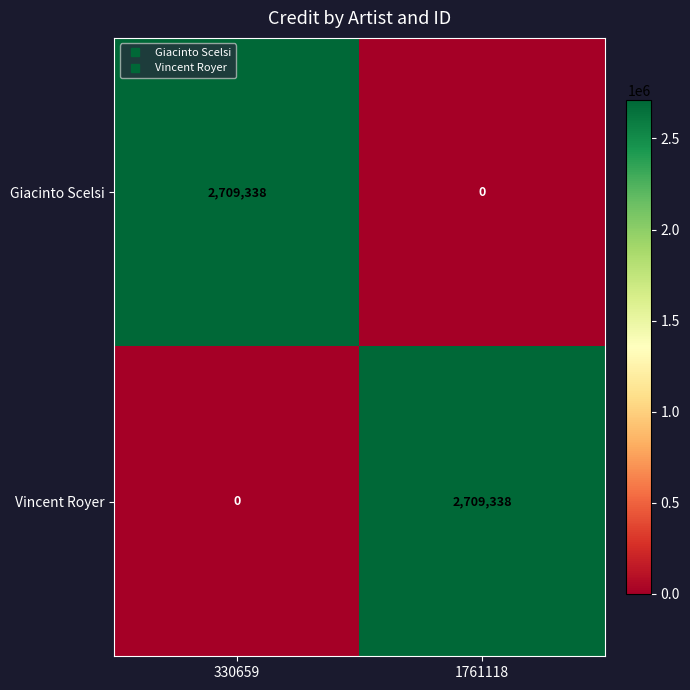

What is the spread (max minus min) of values at 330659?

2709338